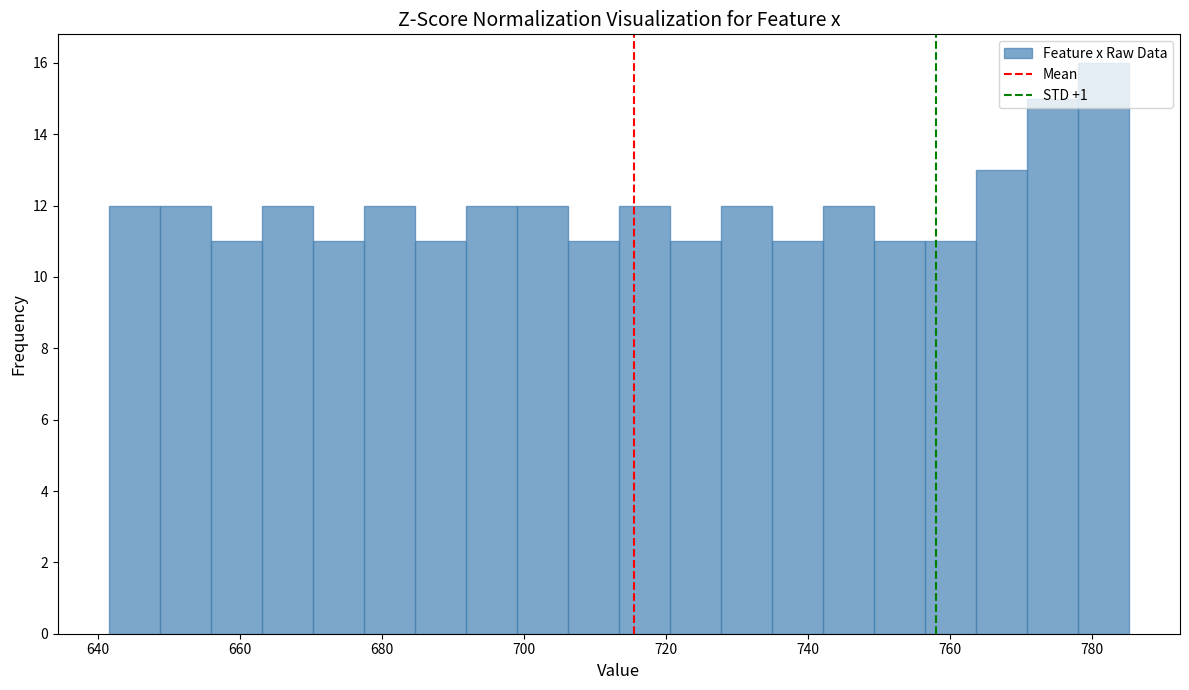

Read against the x-axis, roughly where is the centre of the tallest bar?

782